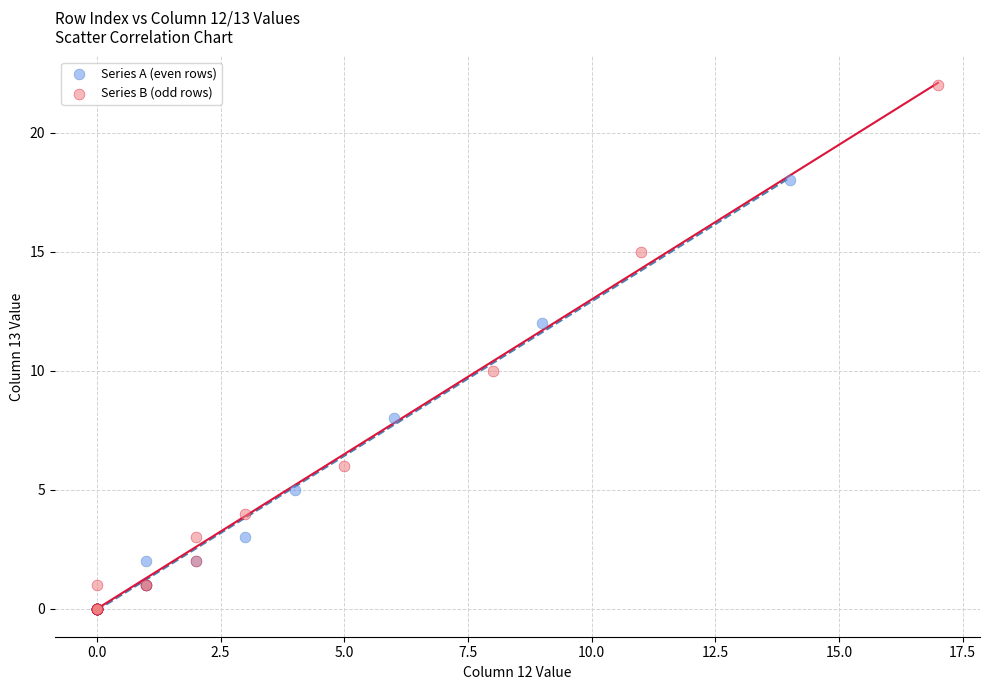

What are all the series names shown in the legend?

Series A (even rows), Series B (odd rows)